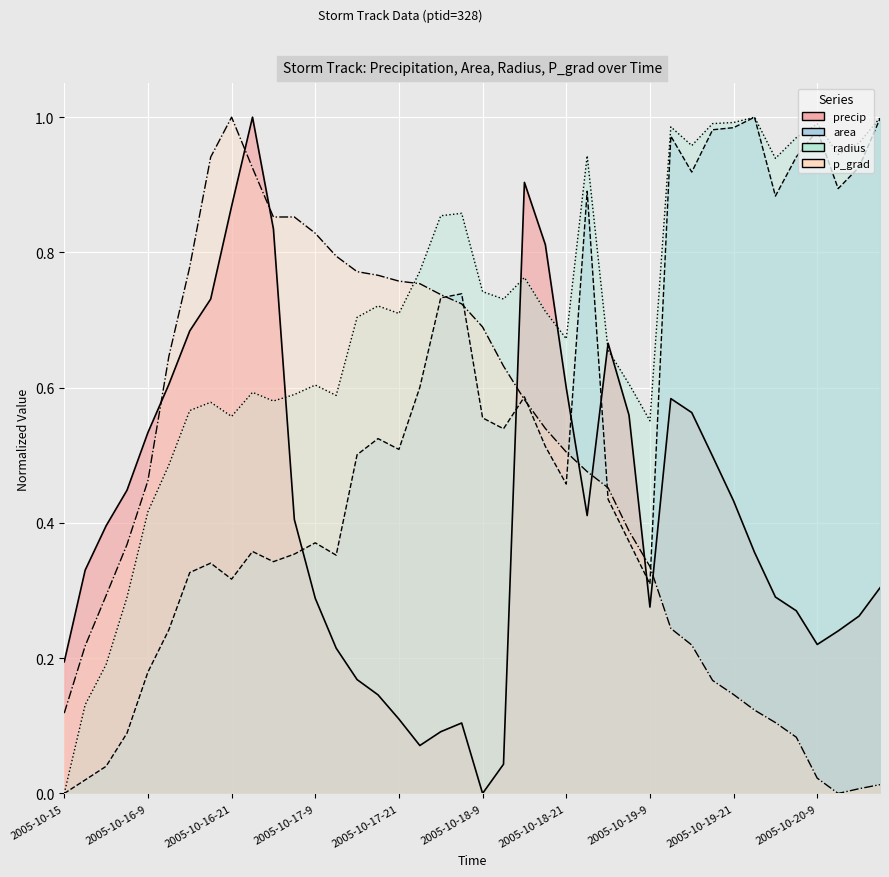

How many positive values are there?

39